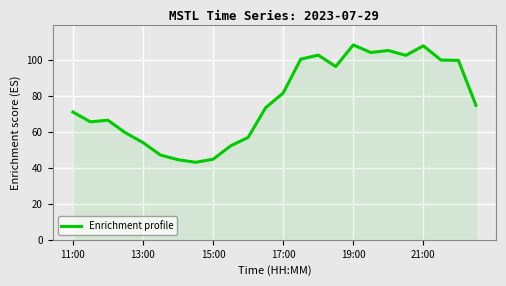

What is the minimum value shown in the chart?

43.1